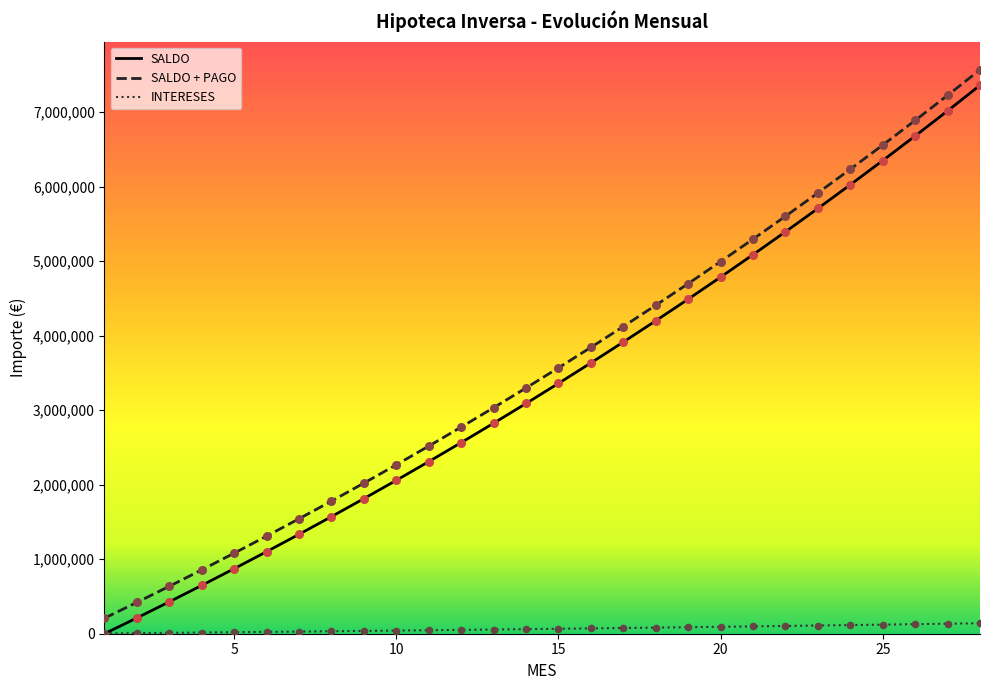

Which series has the largest total across all categories?

SALDO + PAGO